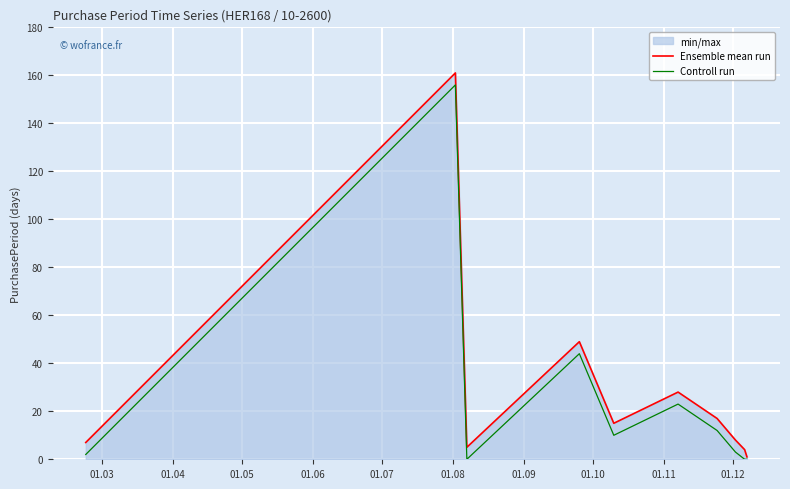

What is the sum of all Controll run values?

250